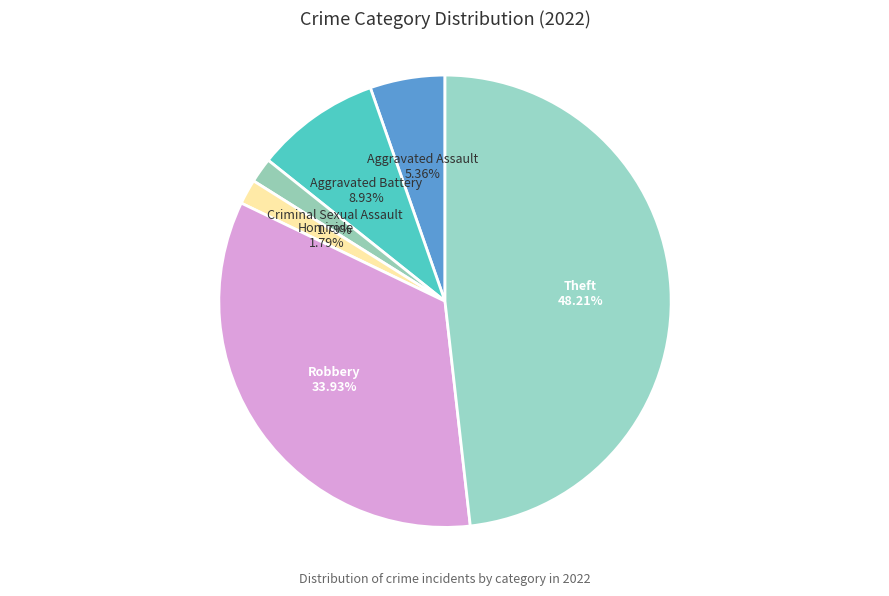

How many slices are in this pie chart?

6